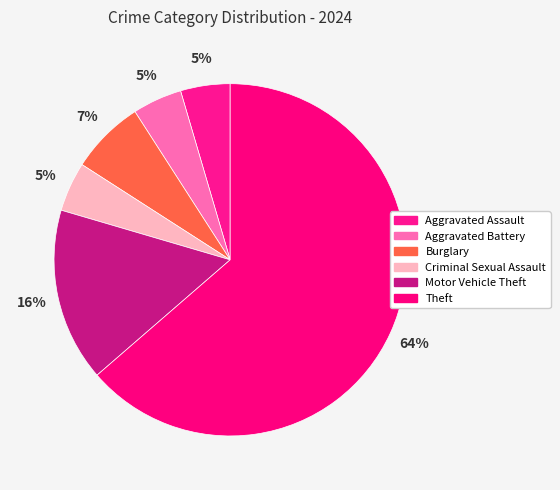

Is there a majority slice in this chart?

Yes